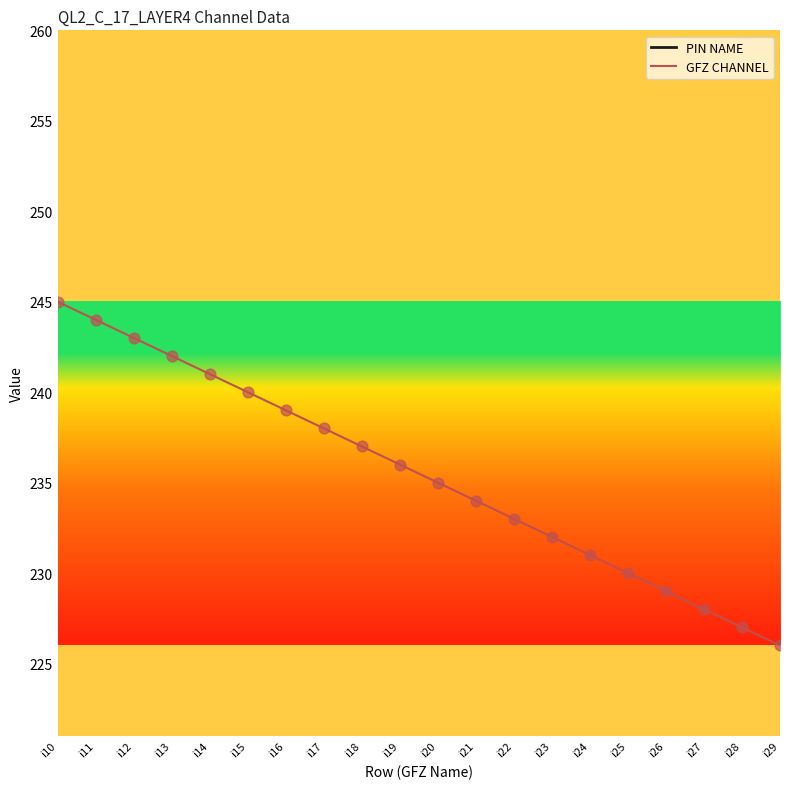

Which series reaches the maximum Y coordinate?

GFZ CHANNEL